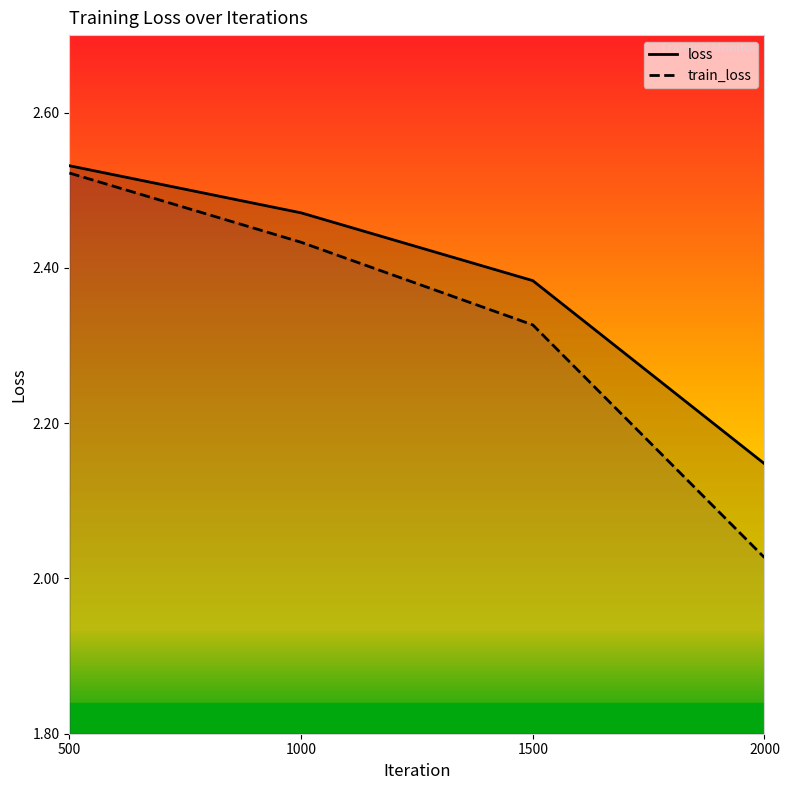

List the series in order of their overall mean, highest first.

loss, train_loss